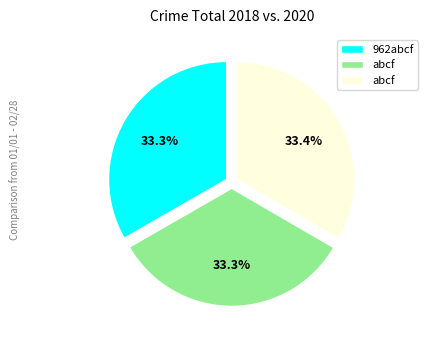

Is there any slice that represents more than half of the pie?

No